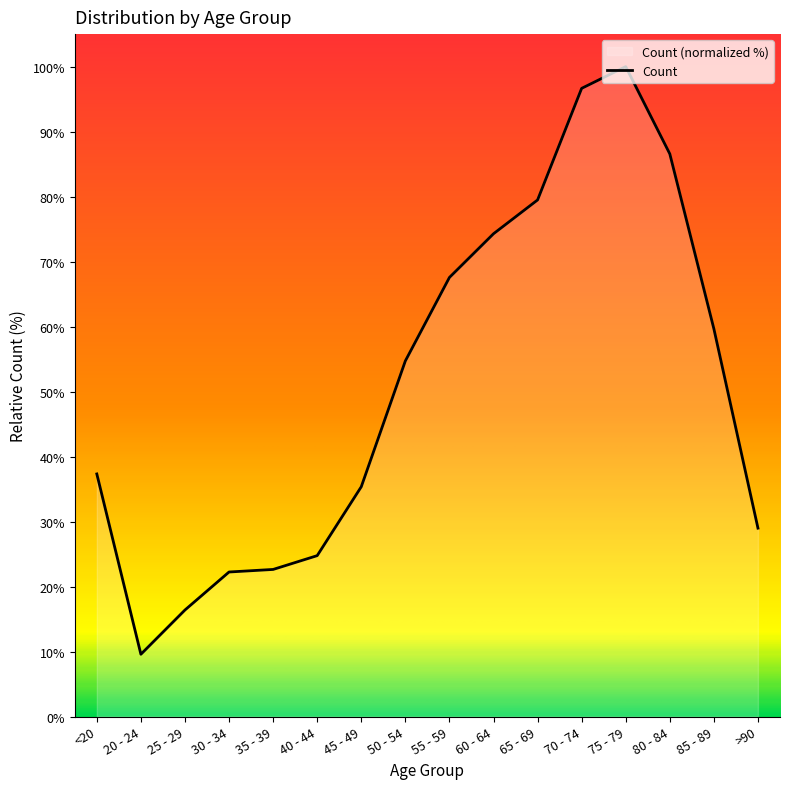

Rank the categories by value from highest to lowest.

75 - 79, 70 - 74, 80 - 84, 65 - 69, 60 - 64, 55 - 59, 85 - 89, 50 - 54, <20, 45 - 49, >90, 40 - 44, 35 - 39, 30 - 34, 25 - 29, 20 - 24